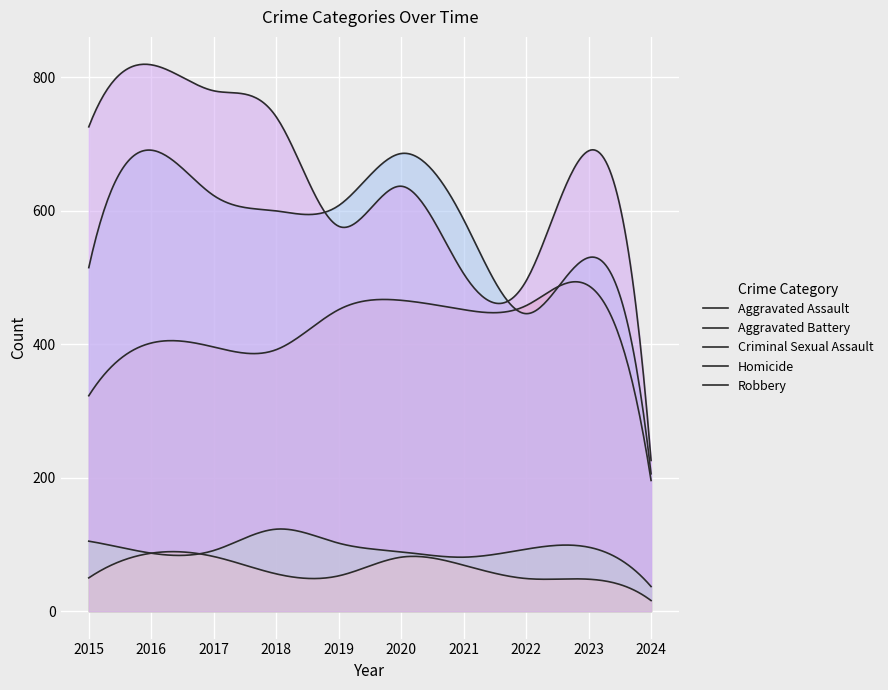

The value of Aggravated Assault at 2019 is 452. True or false?

True